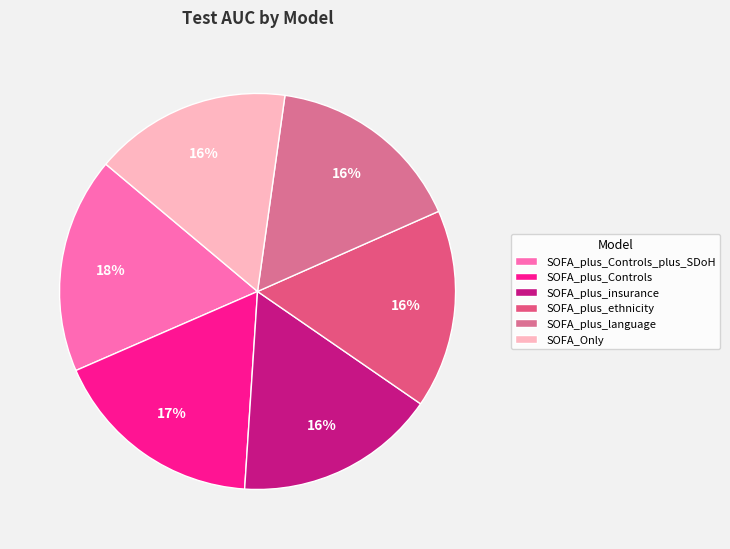

The SOFA_plus_Controls slice represents 17% of the pie. True or false?

True